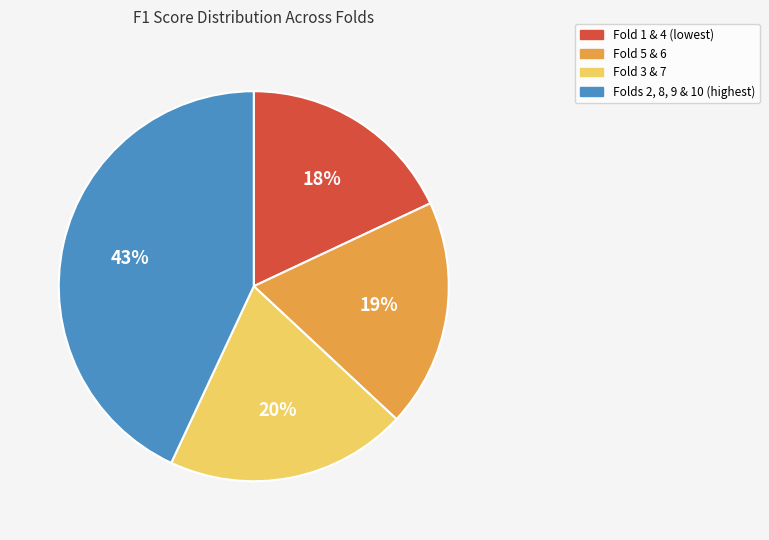

Does any single category account for the majority?

No